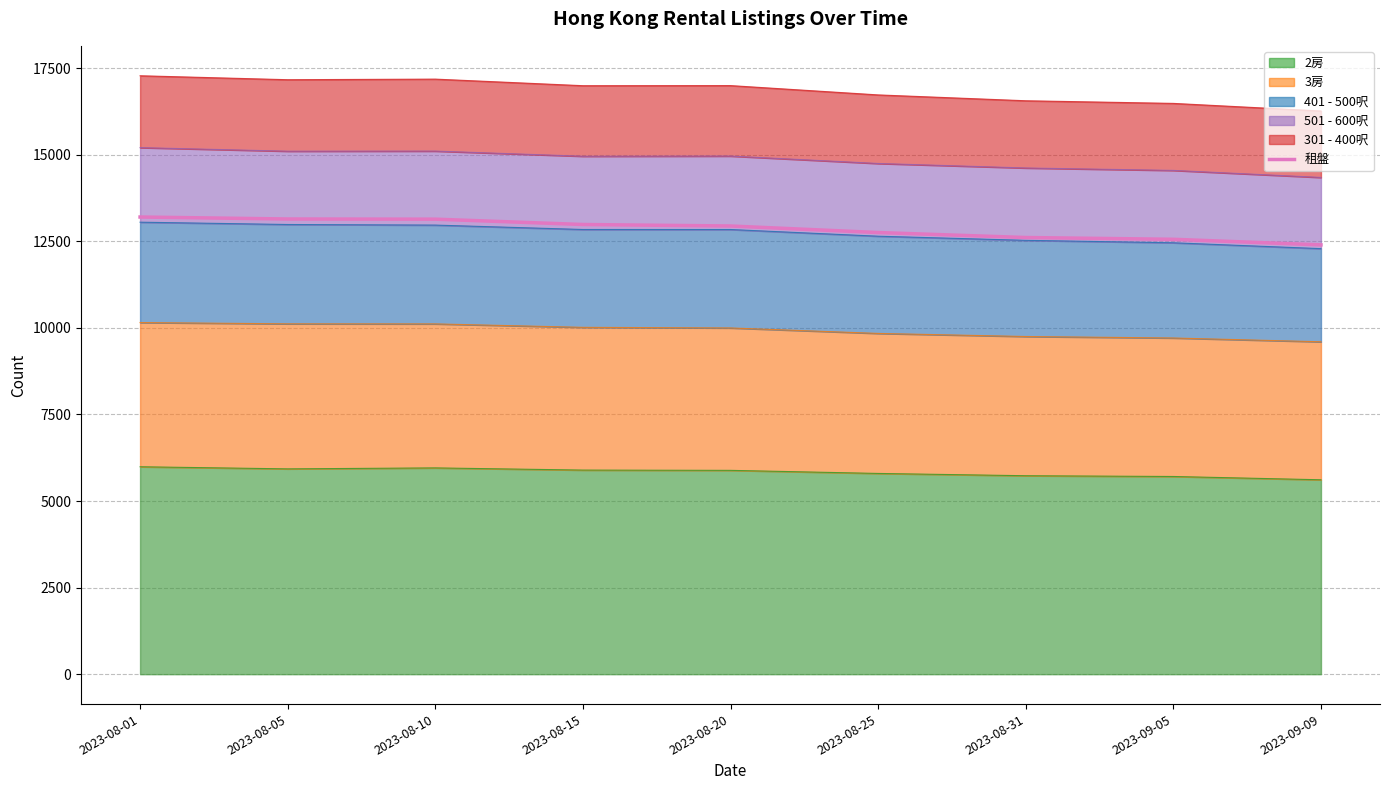

List the labels in order of value, smallest first.

2023-09-09, 2023-09-05, 2023-08-31, 2023-08-25, 2023-08-20, 2023-08-15, 2023-08-10, 2023-08-05, 2023-08-01